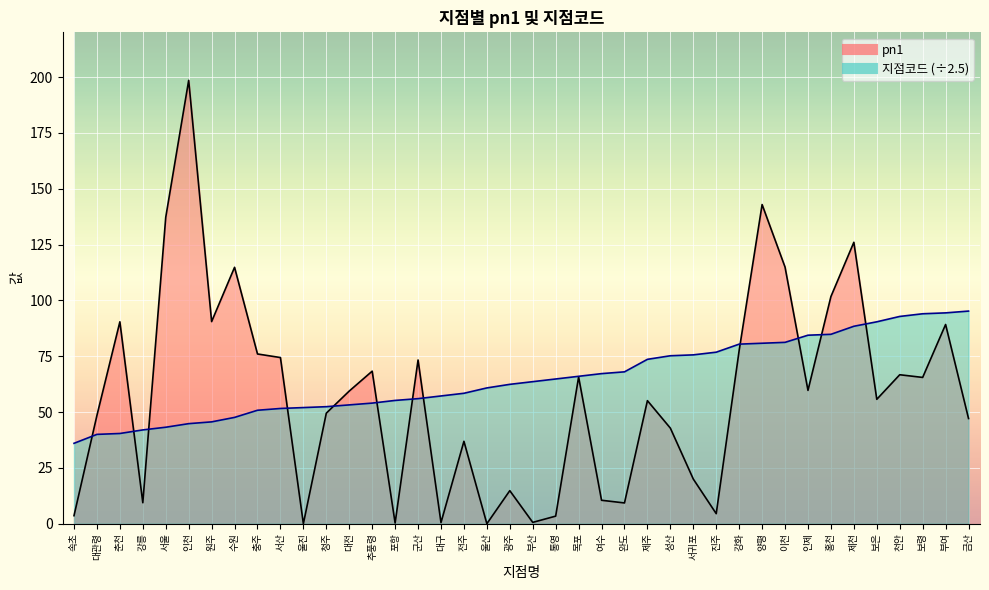

True or false: pn1 and 지점코드 cross at least once.

True